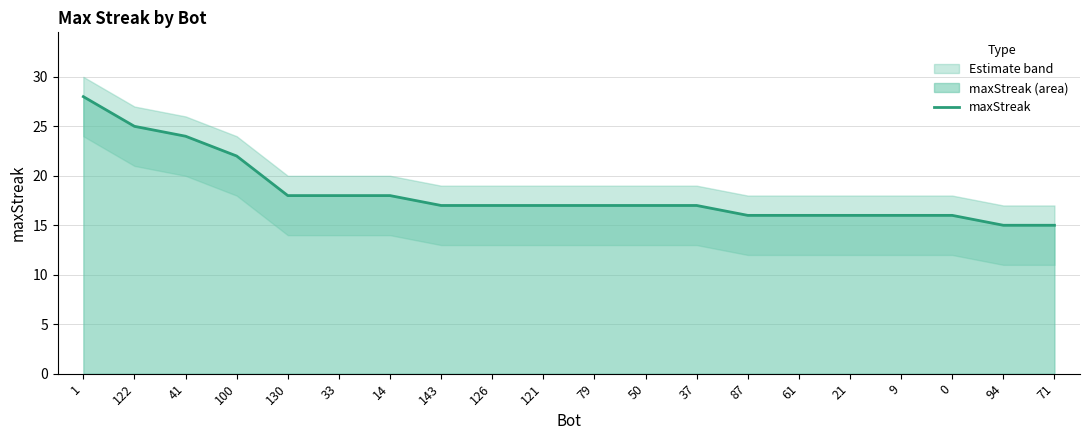

Approximately how many times larger is the value at 94 compared to 121?

0.9